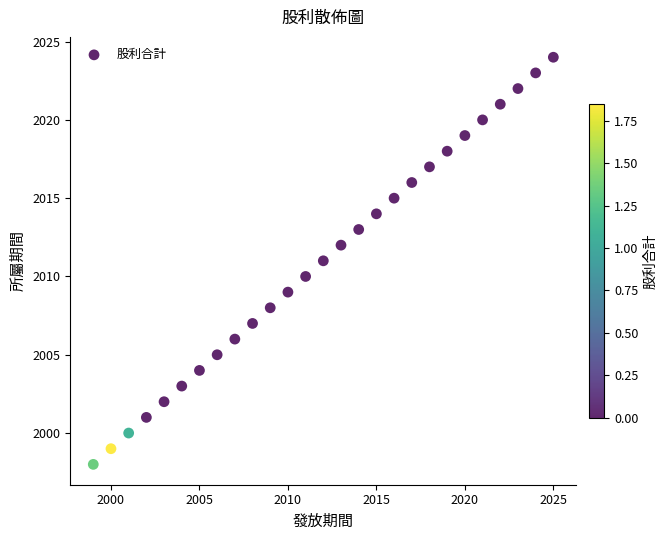

What is the range of Y values (max minus min)?

26